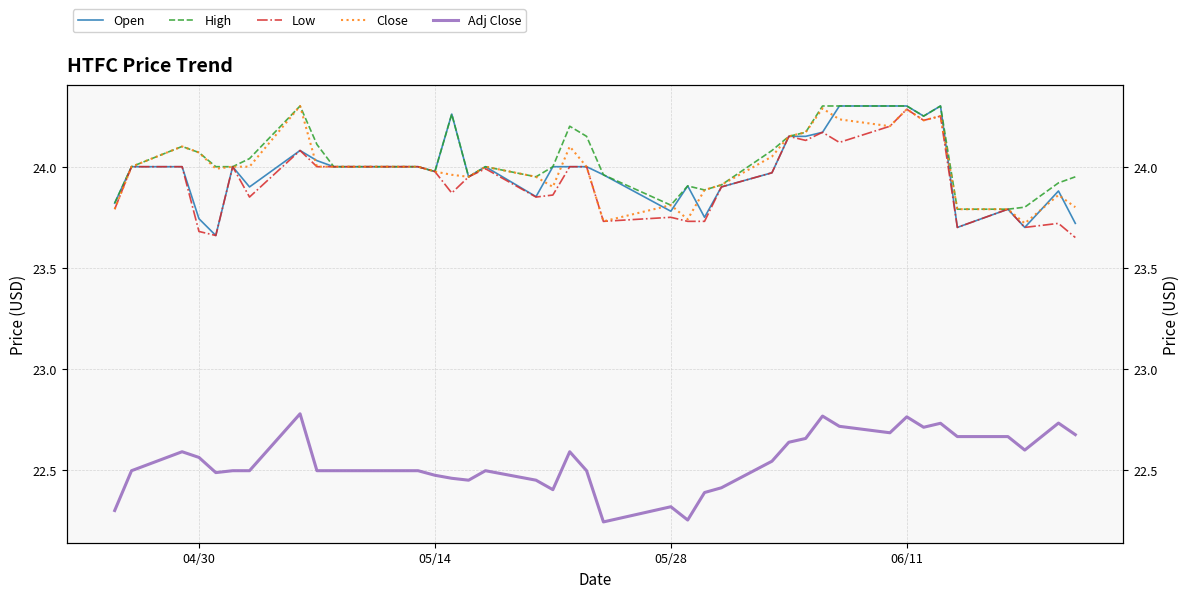

At how many categories does at least one series exceed 23?

40